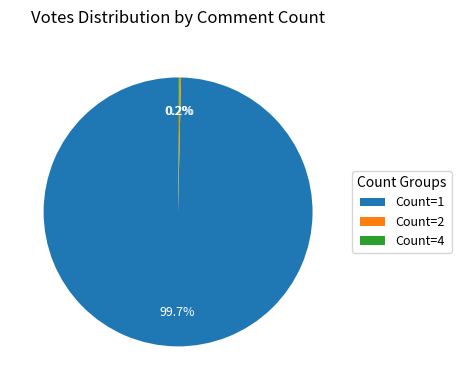

Which category accounts for the majority?

Count=1